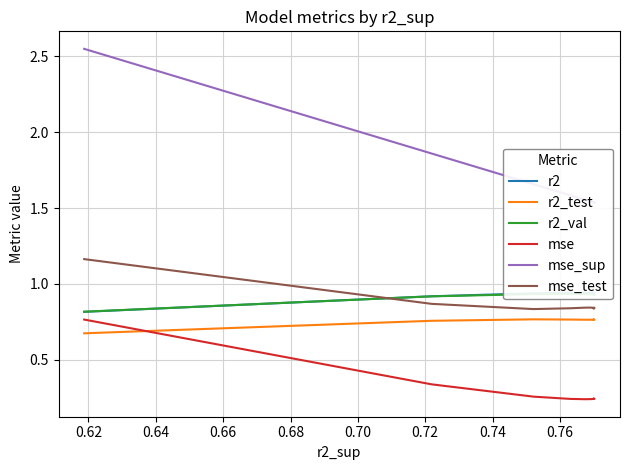

Which series ends up on top after the final intersection of mse_test and r2_val?

r2_val